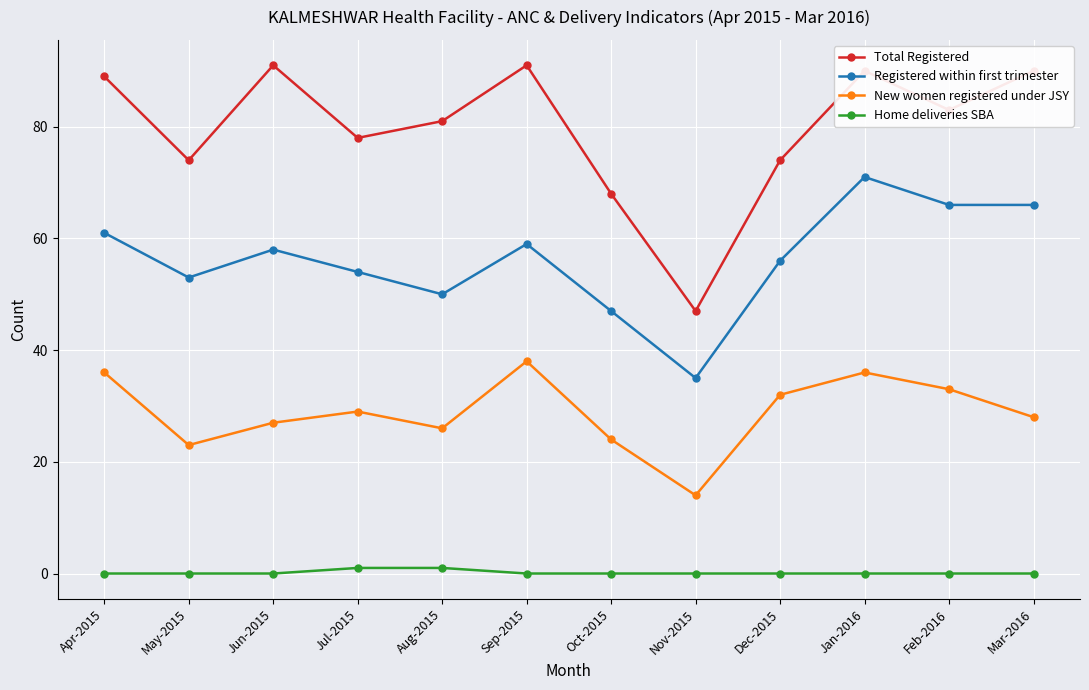

List the series in order of their overall mean, highest first.

Total Registered, Registered within first trimester, New women registered under JSY, Home deliveries SBA